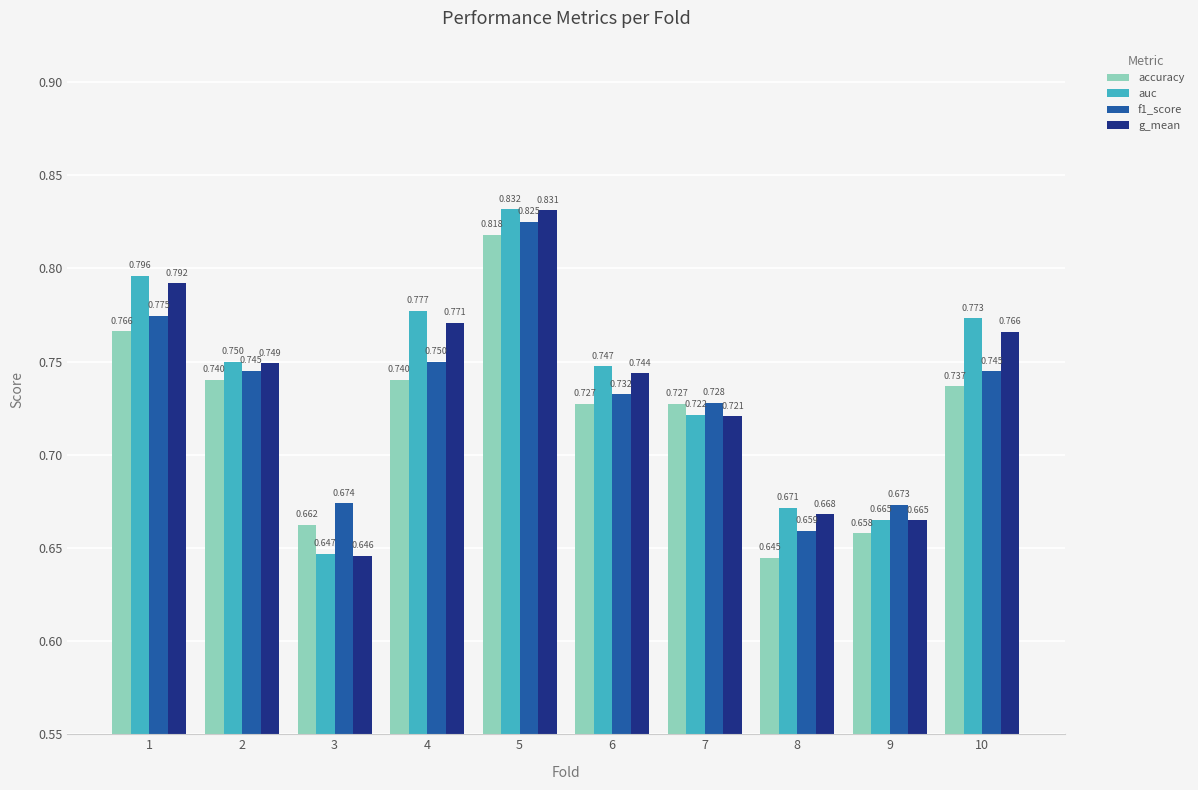

How many distinct data groups are displayed?

4